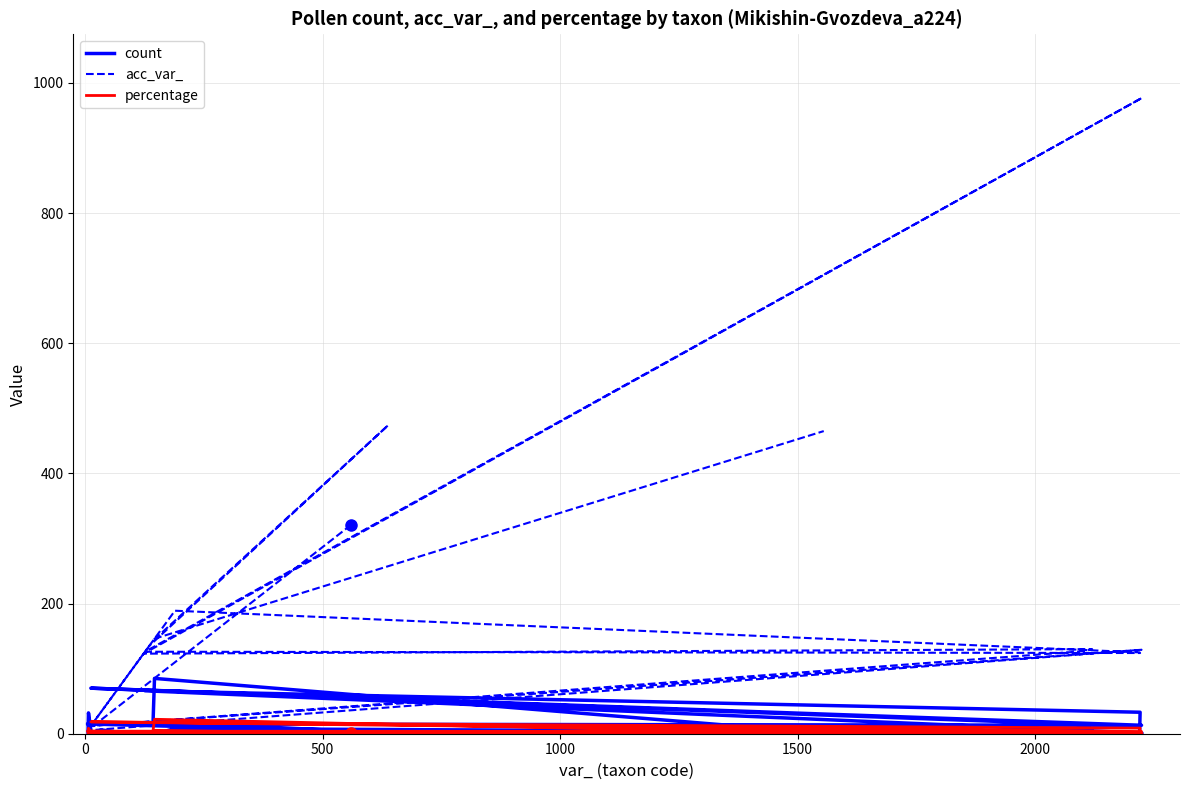

What is the value of the acc_var_ point at the 6th from the left?

130.0